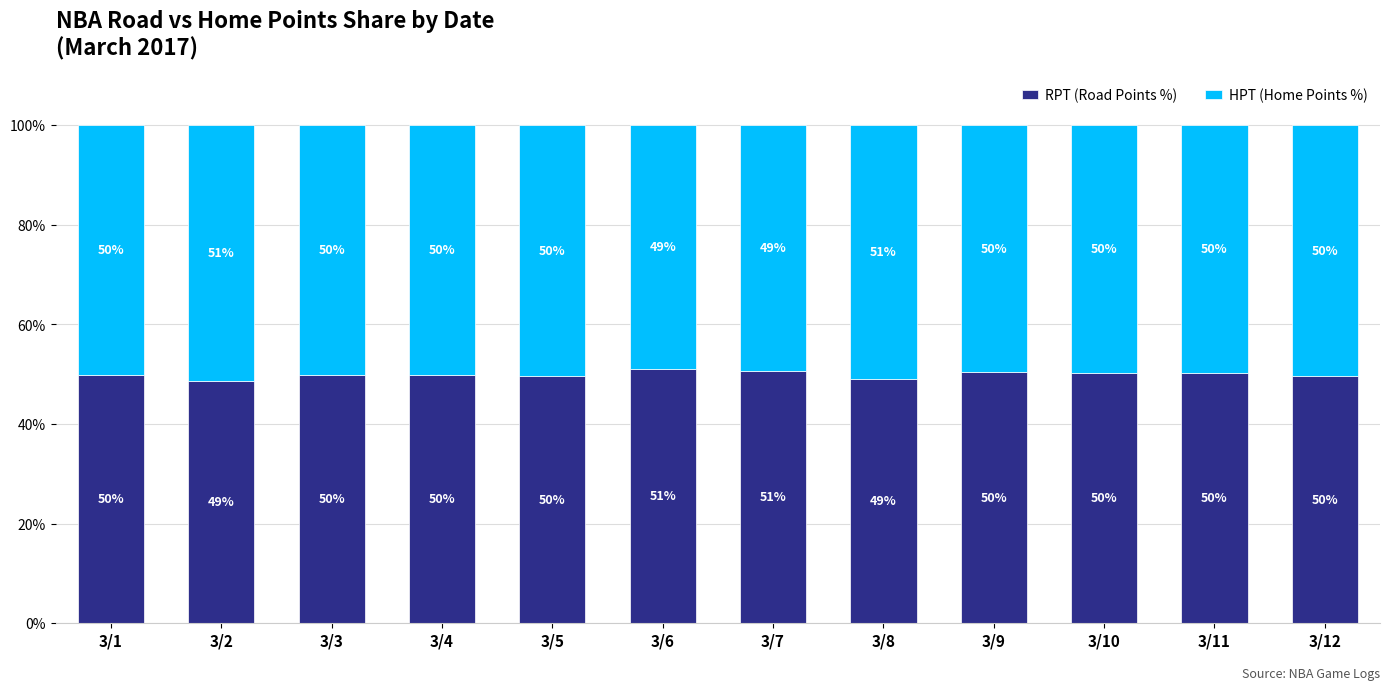

What is the total value across all series at 3/10?

100.0